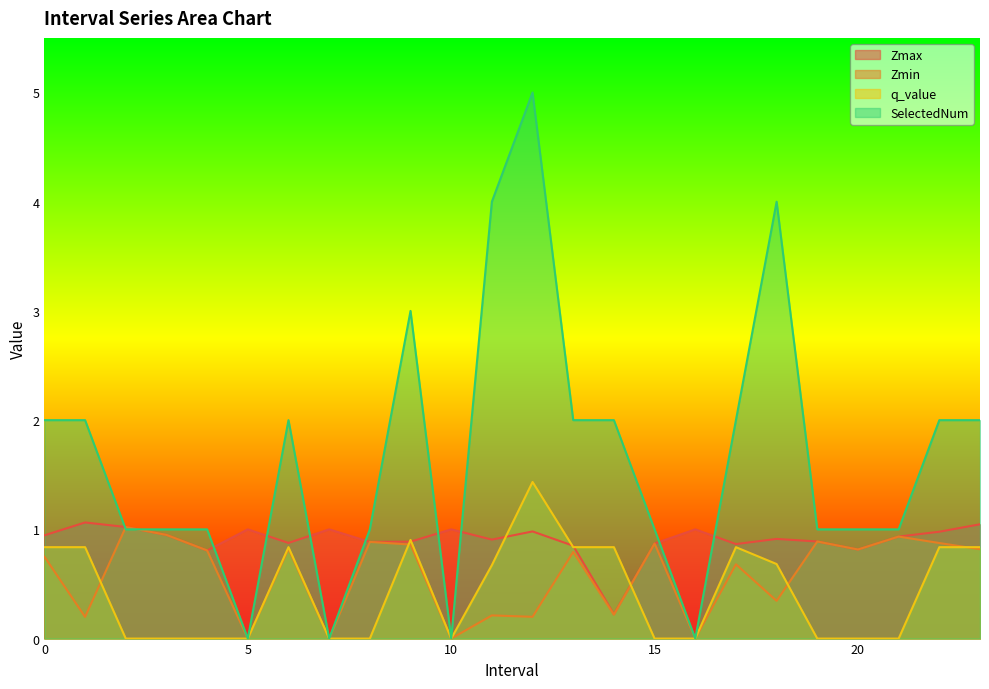

True or false: SelectedNum and Zmin intersect in this chart.

True